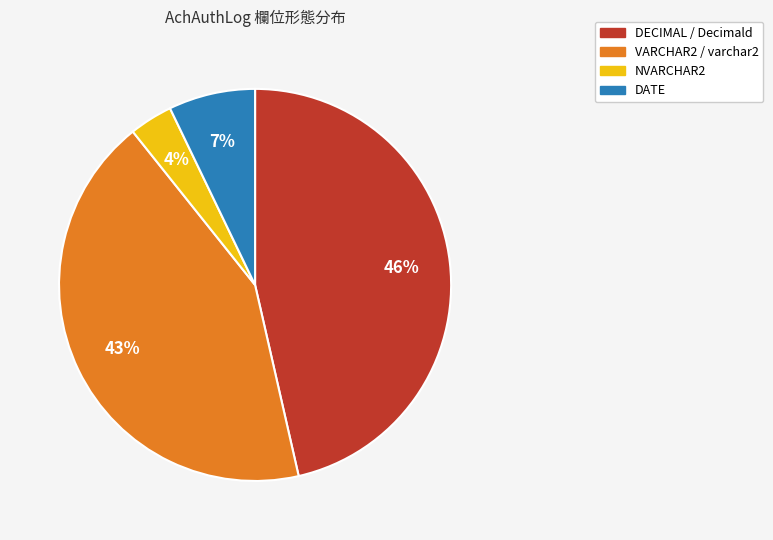

To the nearest percent, what is the average slice percentage?

25%